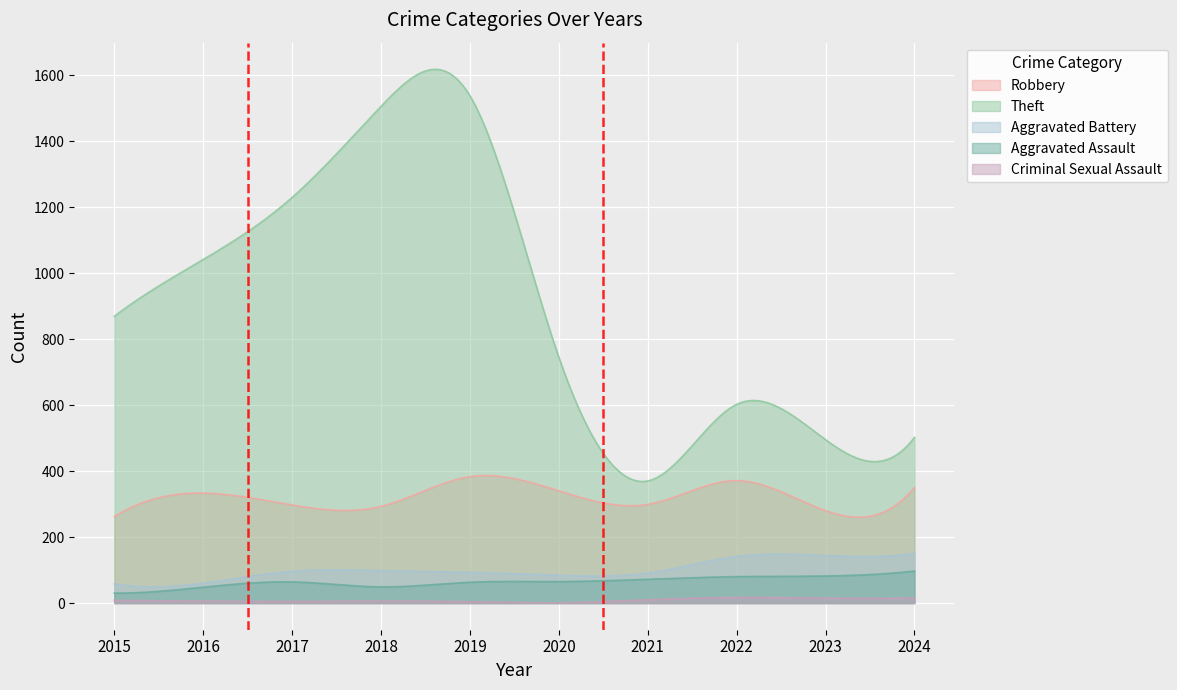

Where is the first local maximum for Criminal Sexual Assault?

2018